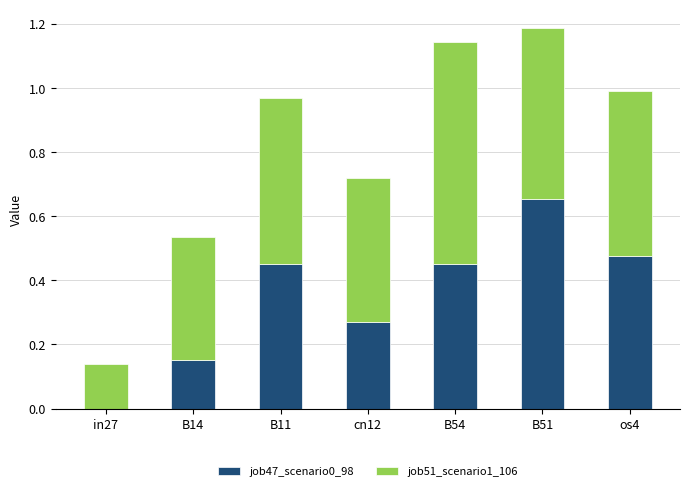

What is the sum of all job47_scenario0_98 values?

2.5